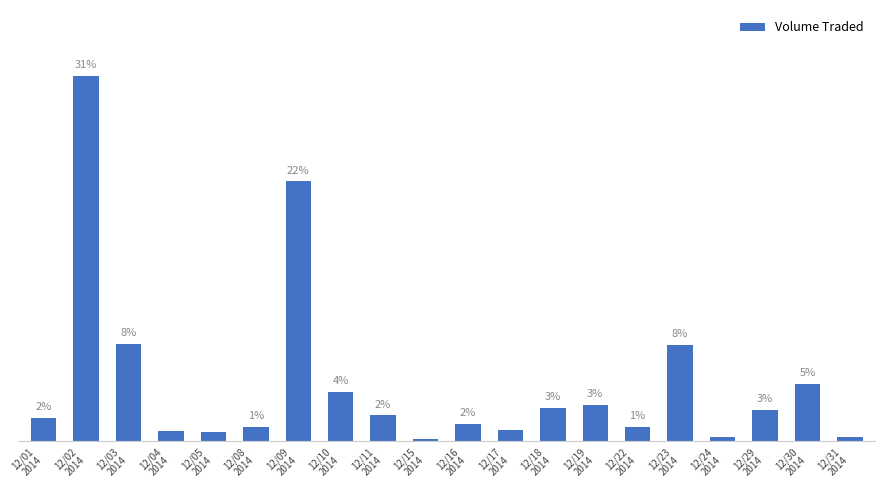

True or false: the data shows 33484 at 12/18
2014.

False